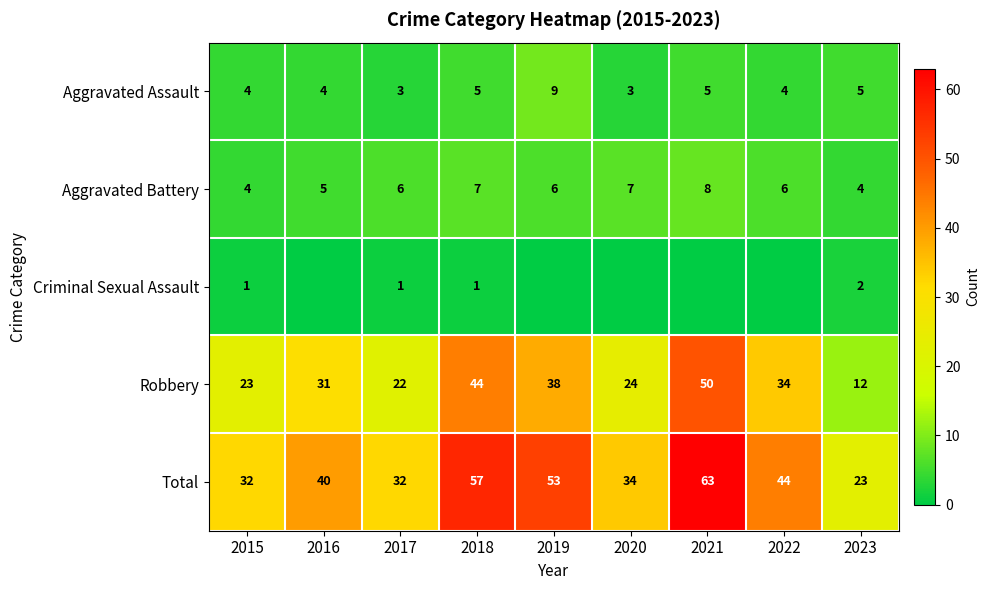

What is the average value of the Aggravated Assault series?

5